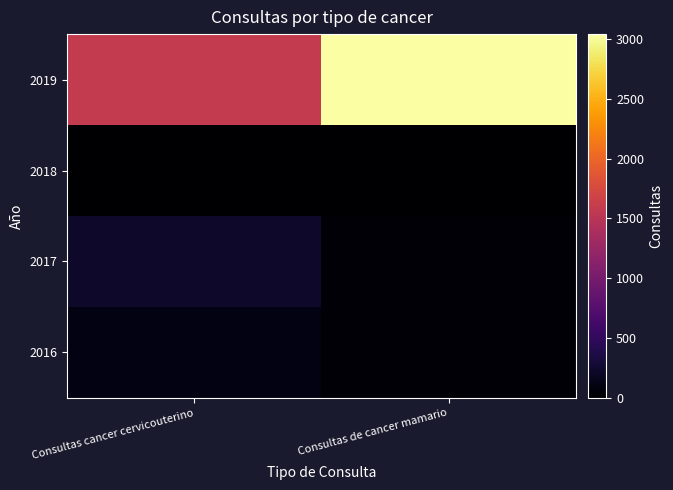

Reading right to left, what are all the values shown in this chart?

2016: Consultas de cancer mamario=26	Consultas cancer cervicouterino=95
2017: Consultas de cancer mamario=28	Consultas cancer cervicouterino=228
2018: Consultas de cancer mamario=0	Consultas cancer cervicouterino=0
2019: Consultas de cancer mamario=3040	Consultas cancer cervicouterino=1591